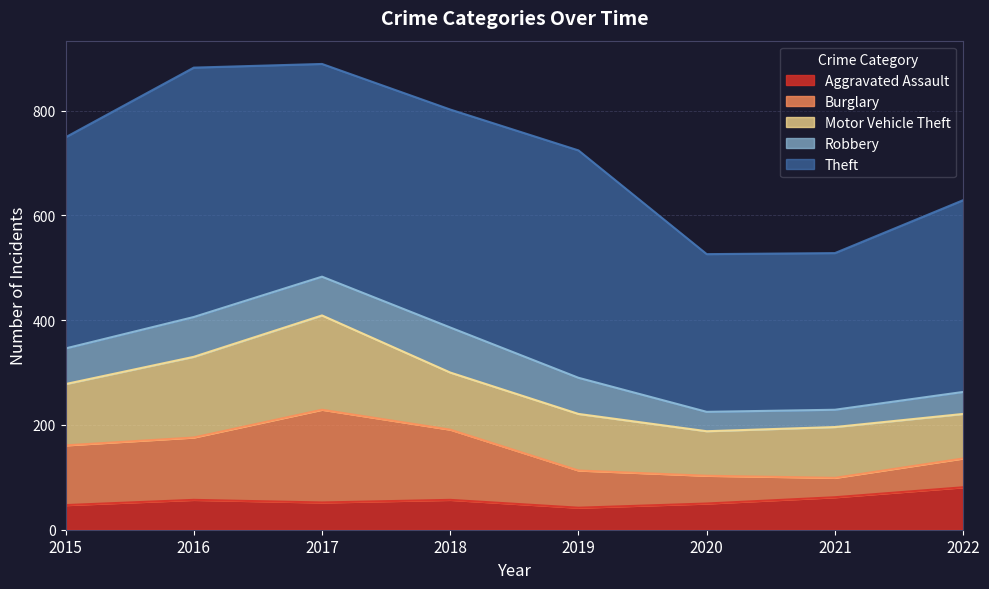

Reading left to right, extract all data points from this chart.

Aggravated Assault: 47	57	52	57	42	50	62	81
Burglary: 114	119	177	134	71	53	37	55
Motor Vehicle Theft: 117	154	180	109	108	85	97	85
Robbery: 68	76	74	86	69	37	33	42
Theft: 403	476	406	416	434	301	299	366